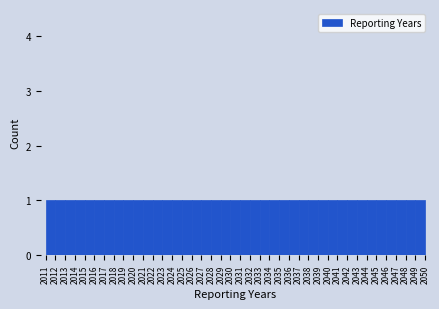

Reading left to right, list every bar in this chart as the range it spans on the x-axis followed by its height. The values are not printed on the chart, so give them approximately, as read against the axis.

2011 to 2012: 1
2012 to 2013: 1
2013 to 2014: 1
2014 to 2015: 1
2015 to 2016: 1
2016 to 2017: 1
2017 to 2018: 1
2018 to 2019: 1
2019 to 2020: 1
2020 to 2021: 1
2021 to 2022: 1
2022 to 2023: 1
2023 to 2024: 1
2024 to 2025: 1
2025 to 2026: 1
2026 to 2027: 1
2027 to 2028: 1
2028 to 2029: 1
2029 to 2030: 1
2030 to 2031: 1
2031 to 2032: 1
2032 to 2033: 1
2033 to 2034: 1
2034 to 2035: 1
2035 to 2036: 1
2036 to 2037: 1
2037 to 2038: 1
2038 to 2039: 1
2039 to 2040: 1
2040 to 2041: 1
2041 to 2042: 1
2042 to 2043: 1
2043 to 2044: 1
2044 to 2045: 1
2045 to 2046: 1
2046 to 2047: 1
2047 to 2048: 1
2048 to 2049: 1
2049 to 2050: 1